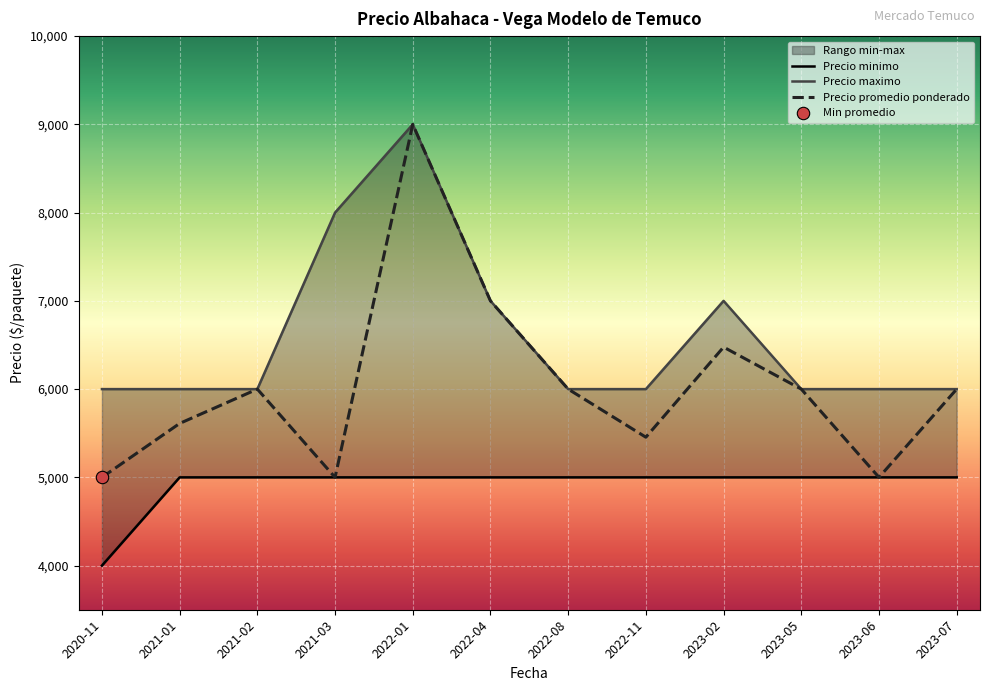

Which series reaches the minimum Y coordinate?

Precio minimo